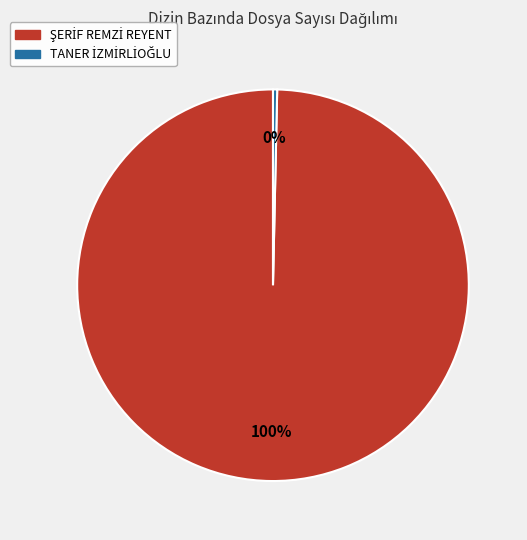

Does any single category account for the majority?

Yes